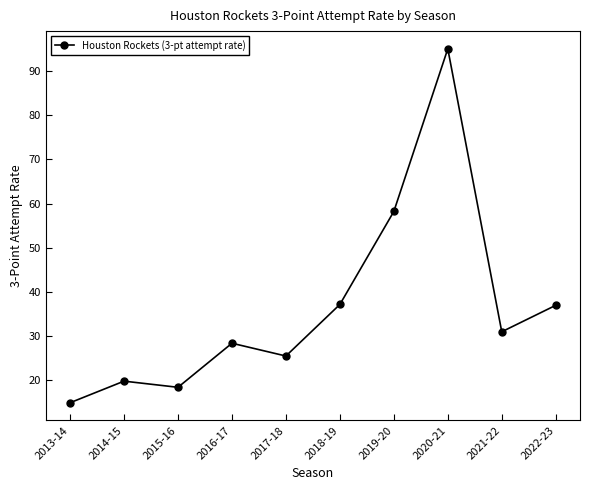

What is the ratio of the value at 2018-19 to the value at 2013-14?

2.5